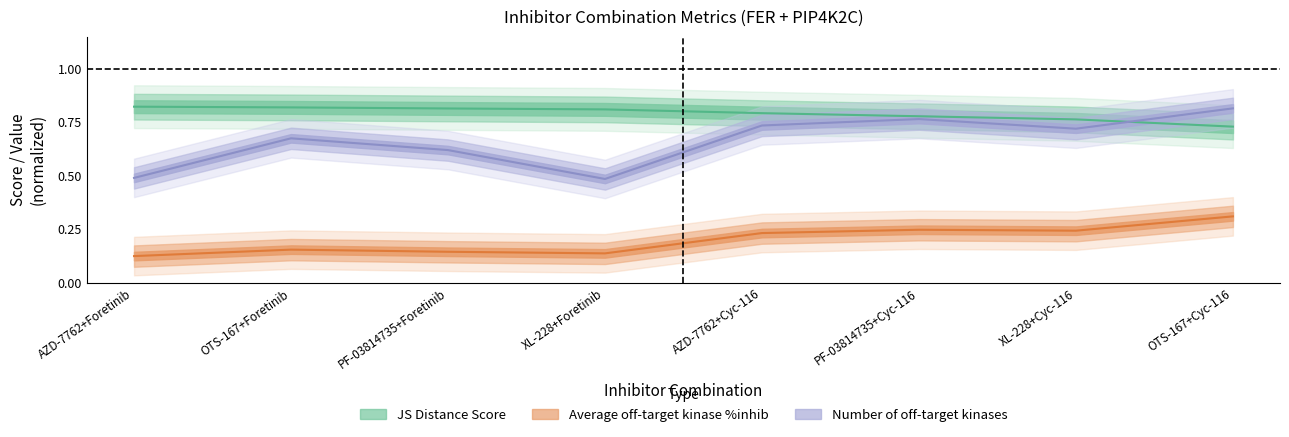

Which has a higher value, PF-03814735+Cyc-116 or OTS-167+Cyc-116?

PF-03814735+Cyc-116